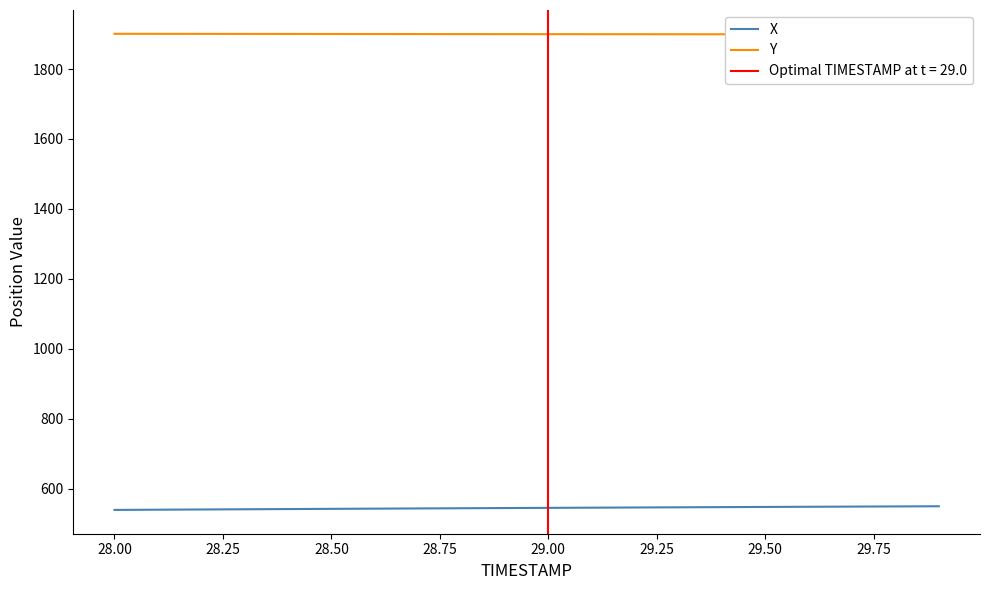

Which series has the largest total across all categories?

Y